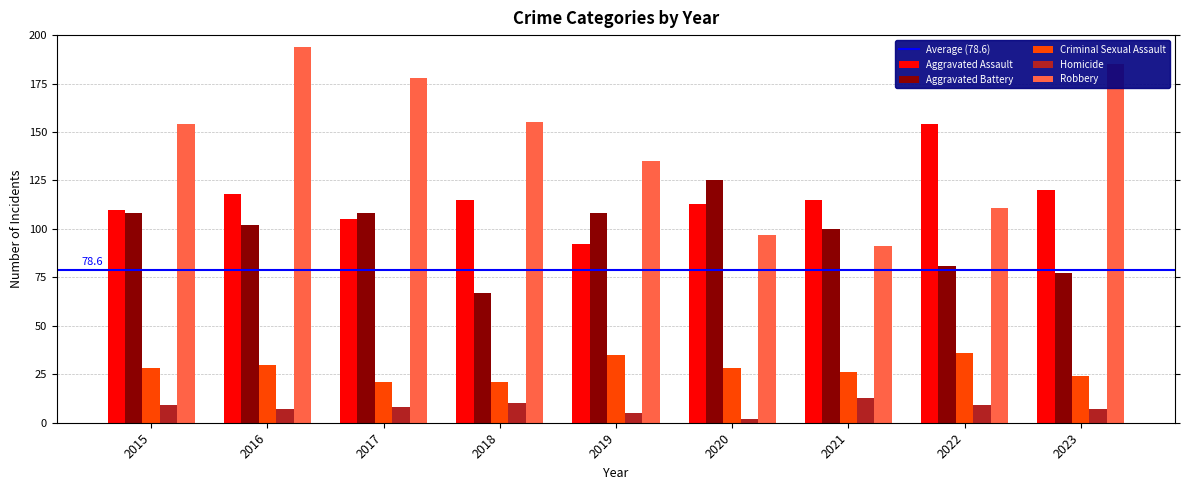

What is the maximum value for Criminal Sexual Assault?

36